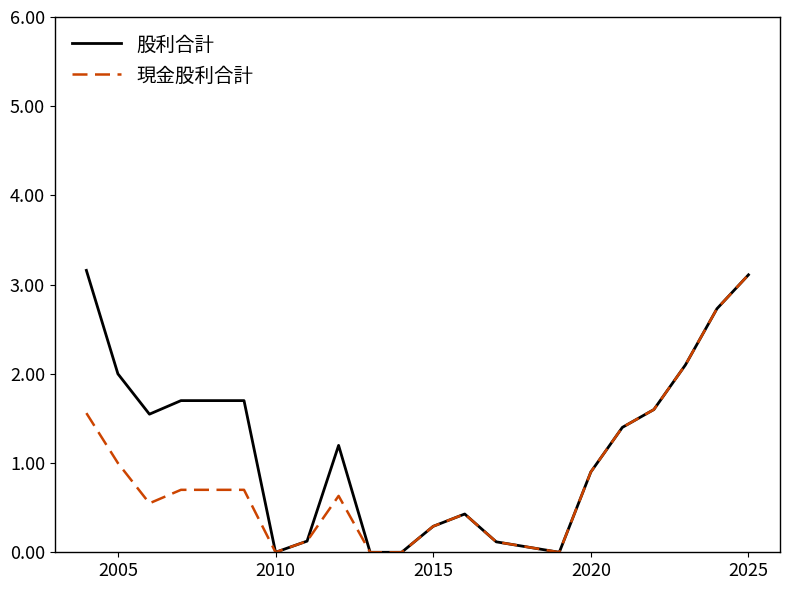

How many values in the 股利合計 series exceed 1?

12